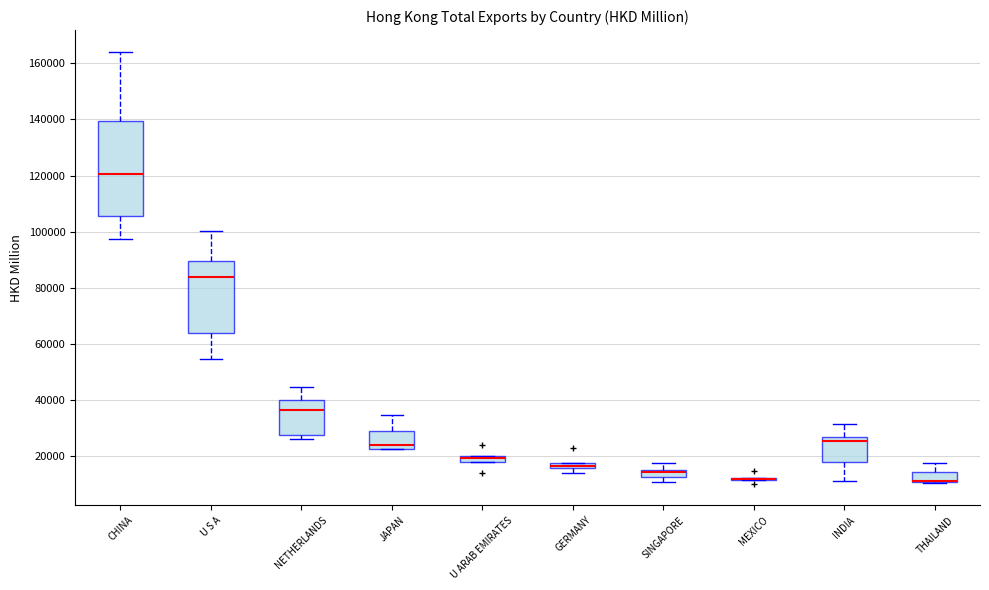

Comparing the boxes themselves (not the whiskers), which one is the tallest?

CHINA